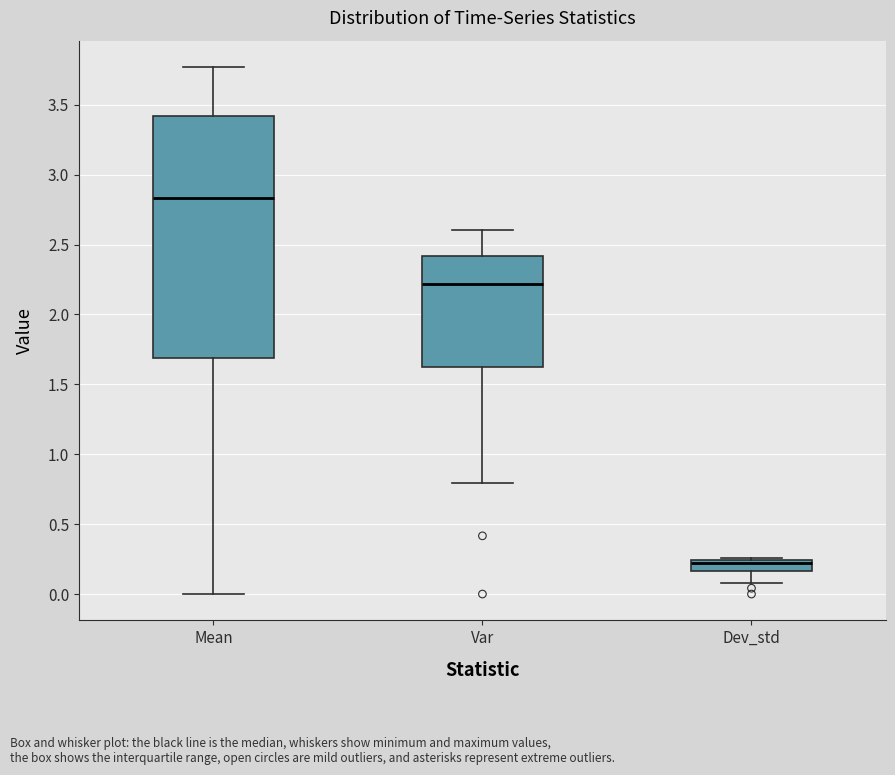

Reading left to right, read every box against the y-axis: the position of its median line, the range the box covers, and the ends of its whiskers. The values are not printed on the chart, so give them approximately, as read against the axis.

Mean: median 2.85, box 1.70 to 3.40, whiskers 0.00 to 3.75
Var: median 2.20, box 1.60 to 2.40, whiskers 0.80 to 2.60
Dev_std: median 0.20, box 0.15 to 0.25, whiskers 0.10 to 0.25 (just above the box's upper edge)